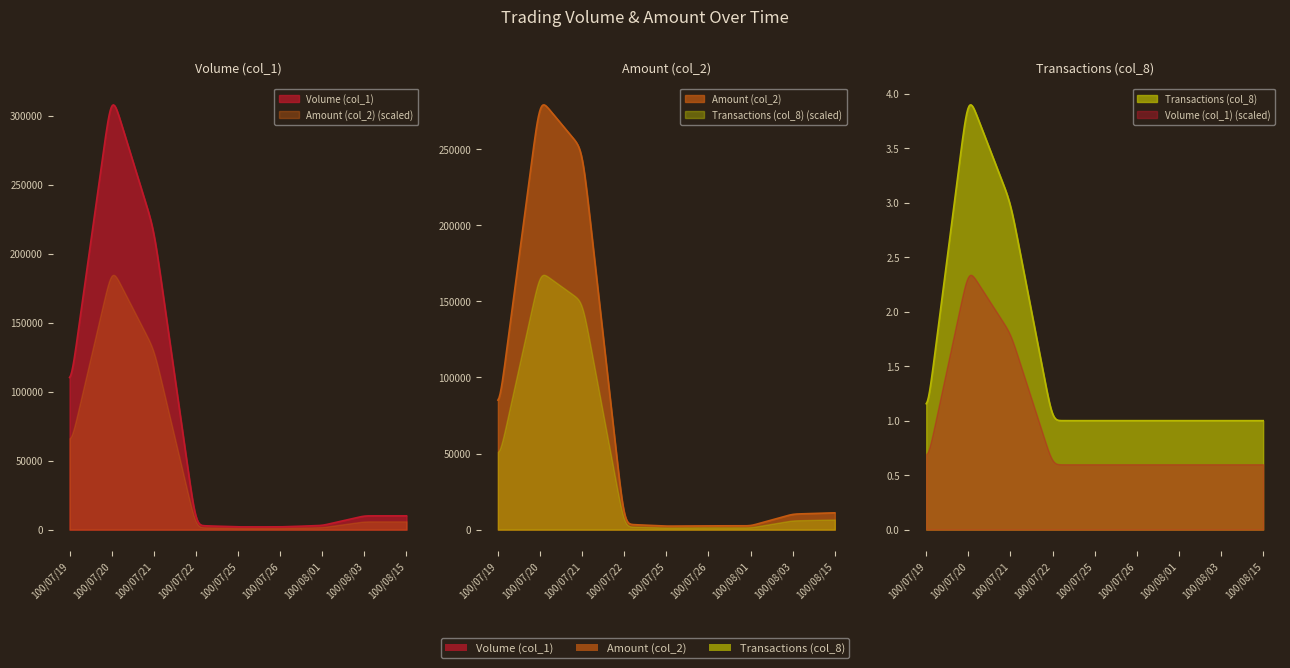

Where do Volume (col_1) and Amount (col_2) first cross each other?

100/07/20 and 100/07/21